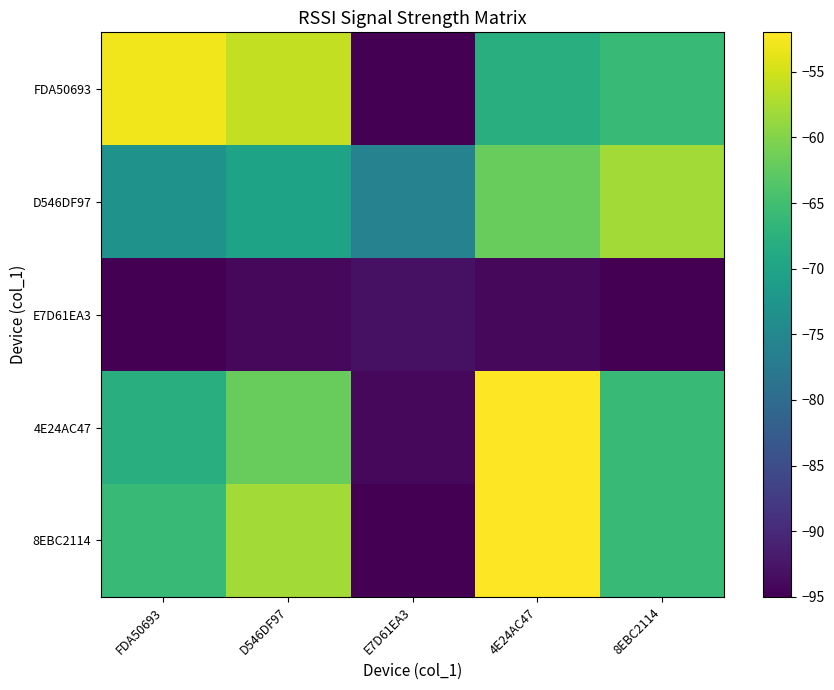

Between 4E24AC47 and 8EBC2114, which series saw the biggest shift?

4E24AC47